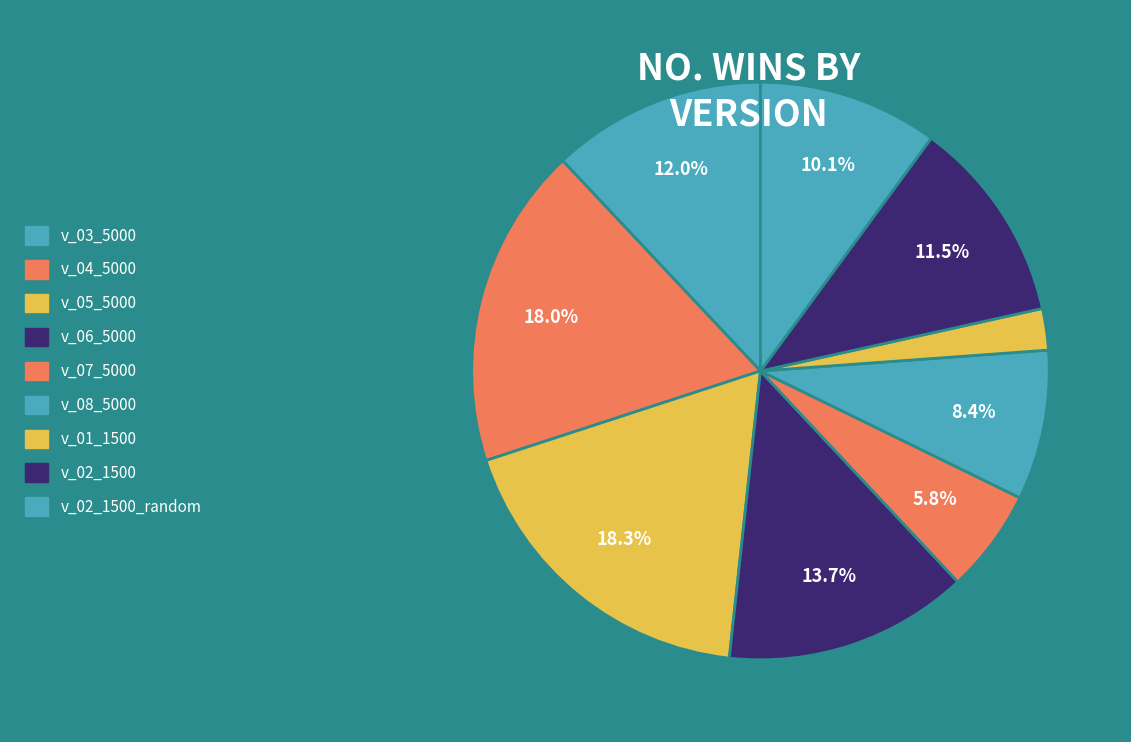

How many slices are in this pie chart?

9